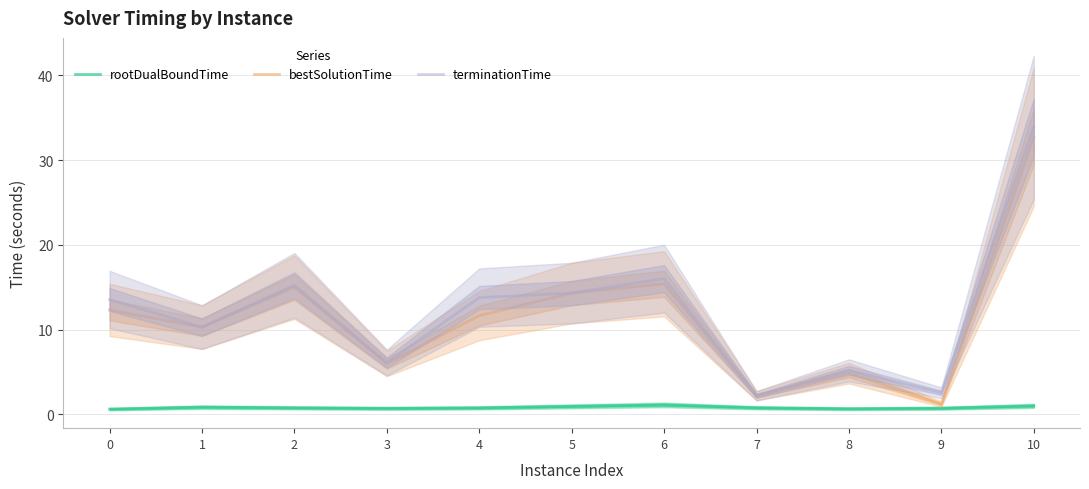

Reading left to right, extract all data points from this chart.

rootDualBoundTime: 0=0.6	1=0.9	2=0.8	3=0.7	4=0.8	5=1.0	6=1.1	7=0.8	8=0.7	9=0.7	10=1.0
bestSolutionTime: 0=12.3	1=10.3	2=15.0	3=6.0	4=11.7	5=14.3	6=15.4	7=2.2	8=4.9	9=1.2	10=32.7
terminationTime: 0=13.5	1=10.3	2=15.2	3=6.1	4=13.8	5=14.3	6=16.0	7=2.2	8=5.2	9=2.5	10=33.8